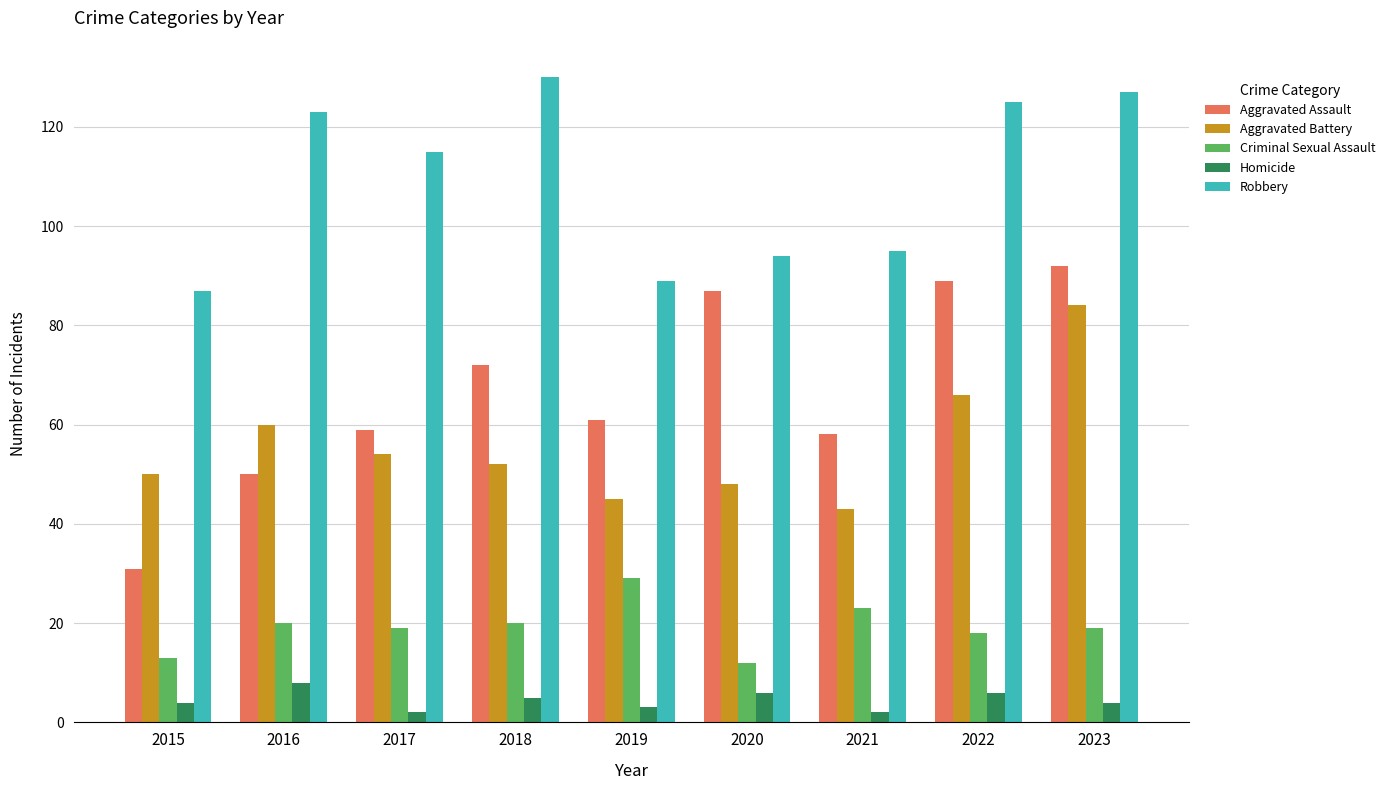

Rank the series at 2023 from highest to lowest value.

Robbery, Aggravated Assault, Aggravated Battery, Criminal Sexual Assault, Homicide